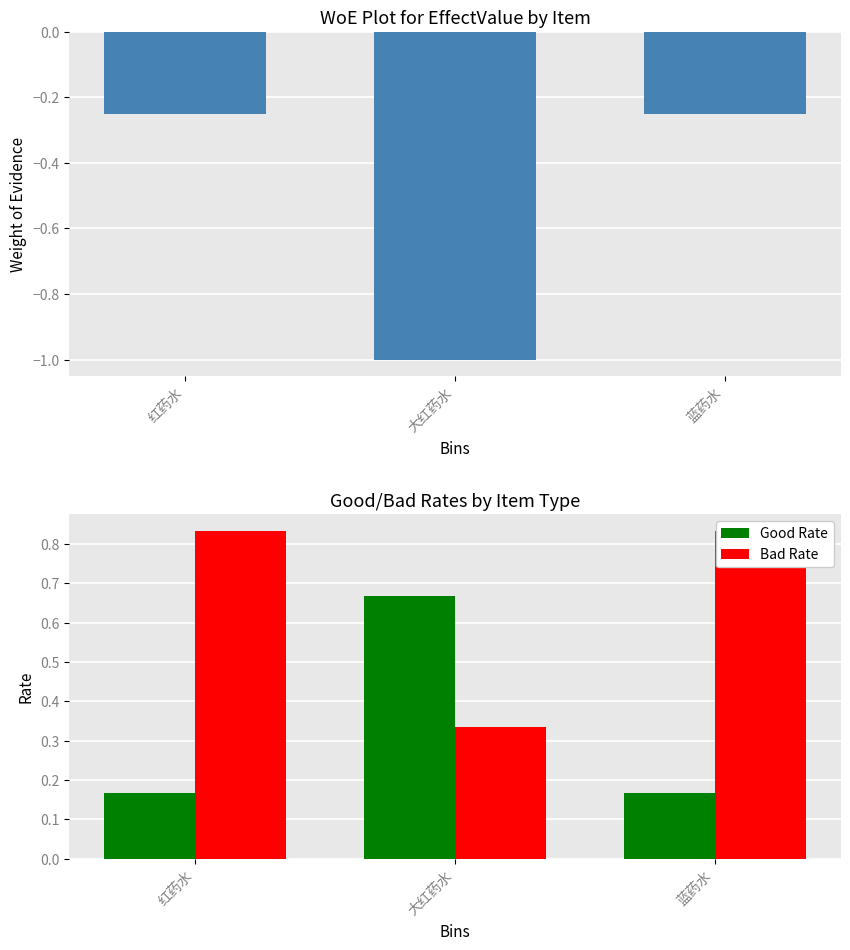

The Good Rate series shows 0.4 at 大红药水. True or false?

False